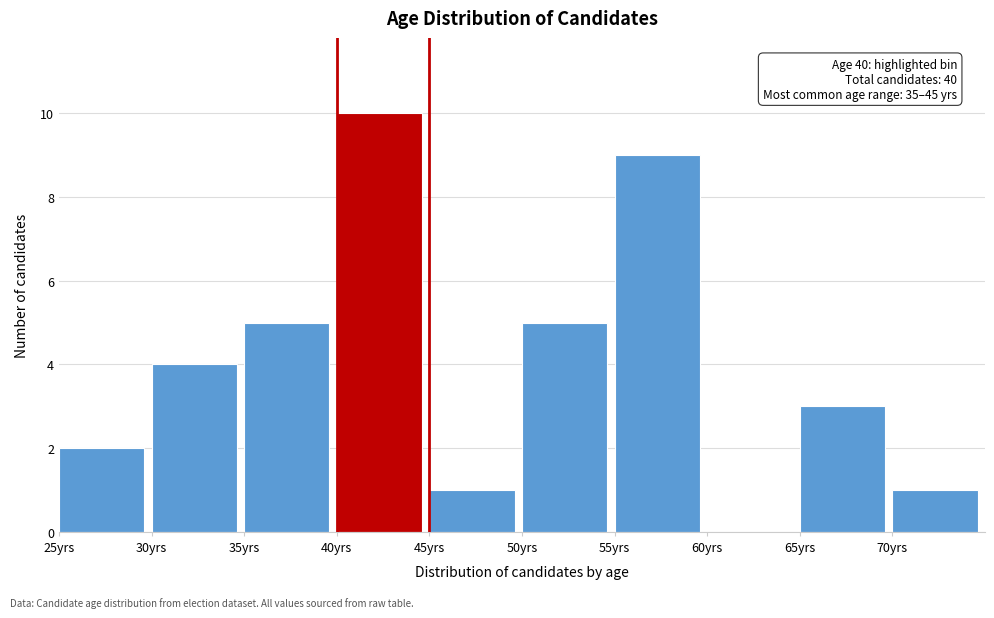

Over which range of the x-axis is the bar tallest?

40 to 45